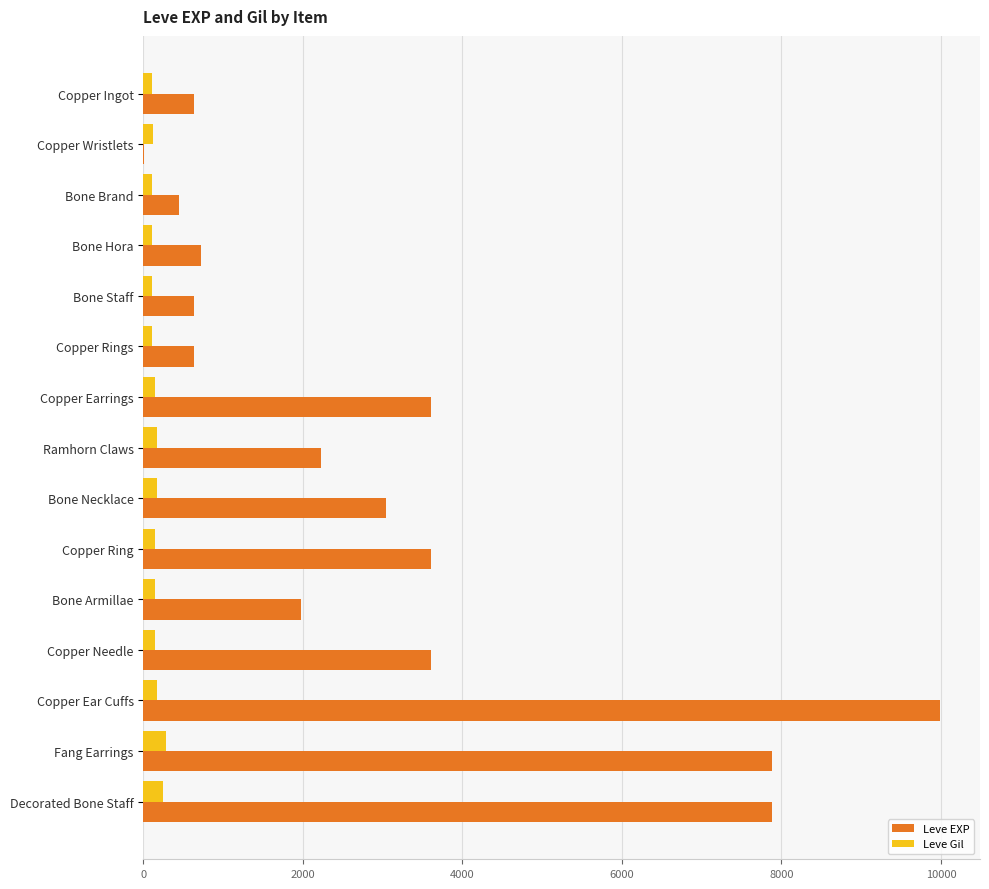

Count the number of categories in the chart.

15